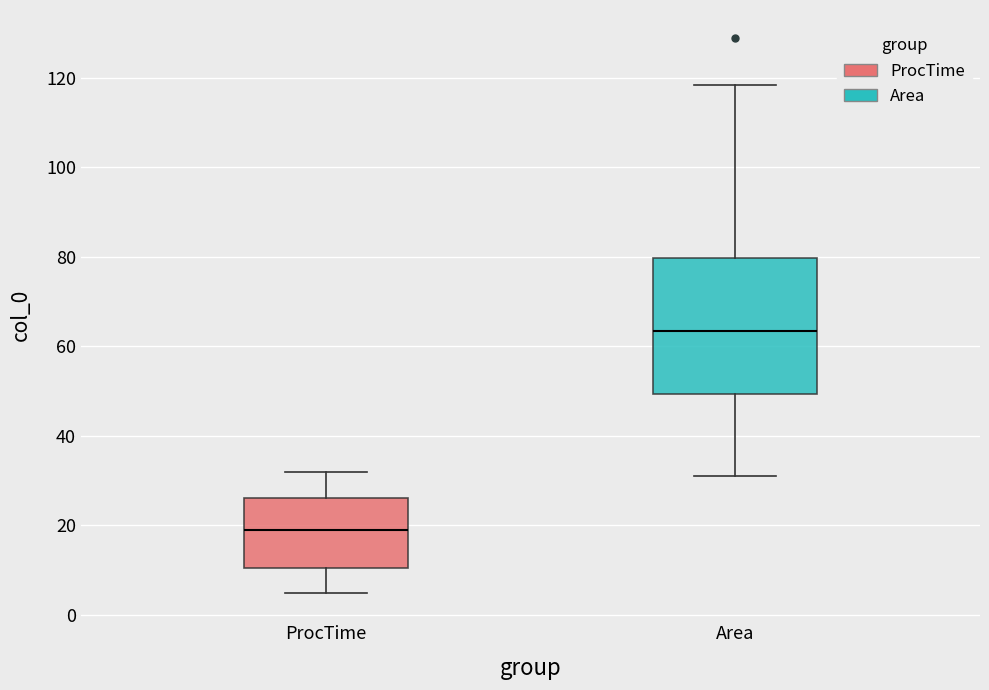

Which box is the tallest, from its lower edge to its upper edge?

Area